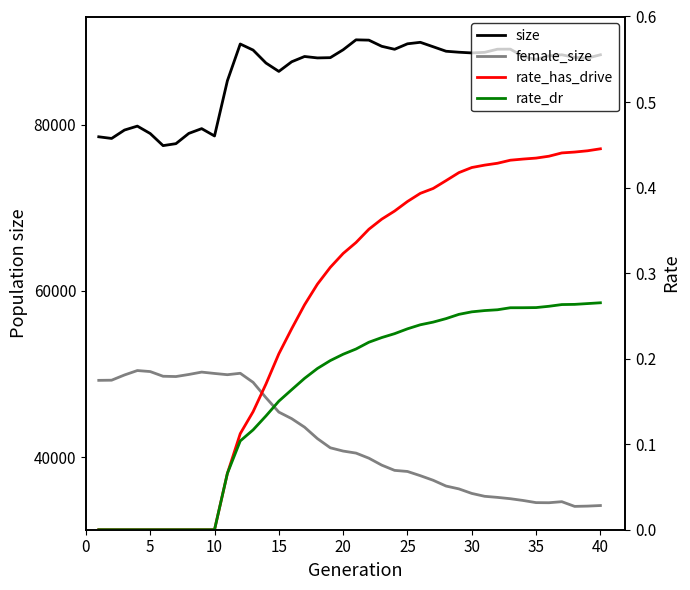

True or false: size and rate_dr cross at least once.

False